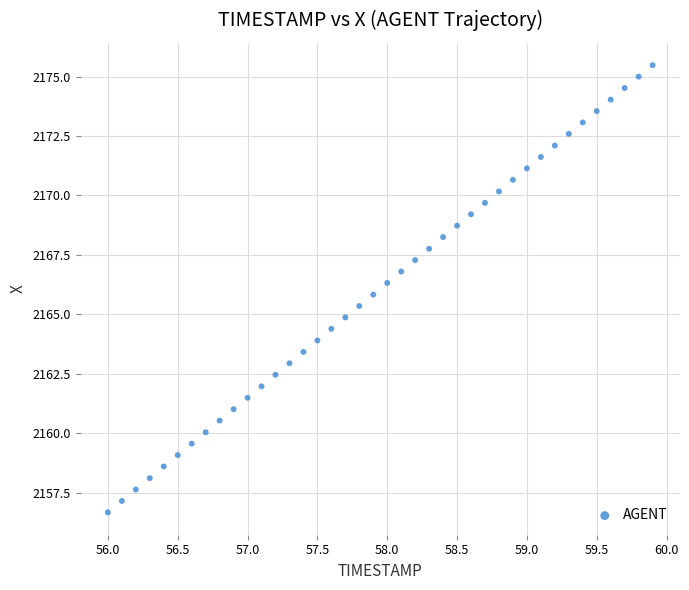

What is the range of X values (max minus min)?

3.9